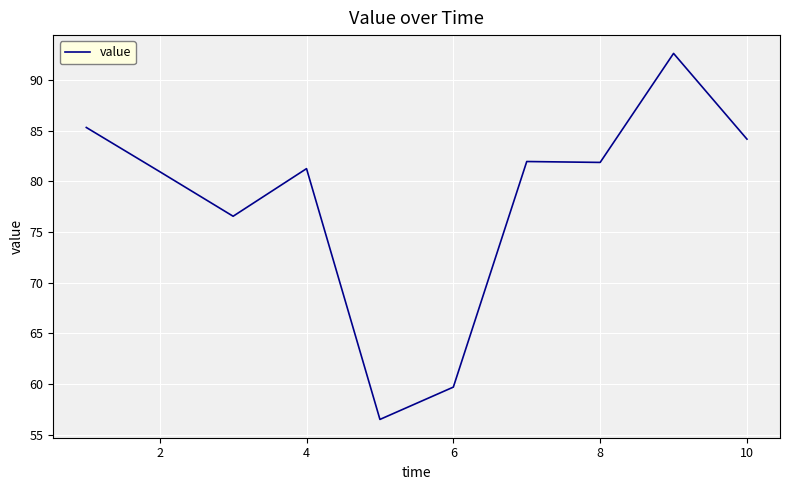

What is the greatest value displayed?

92.6